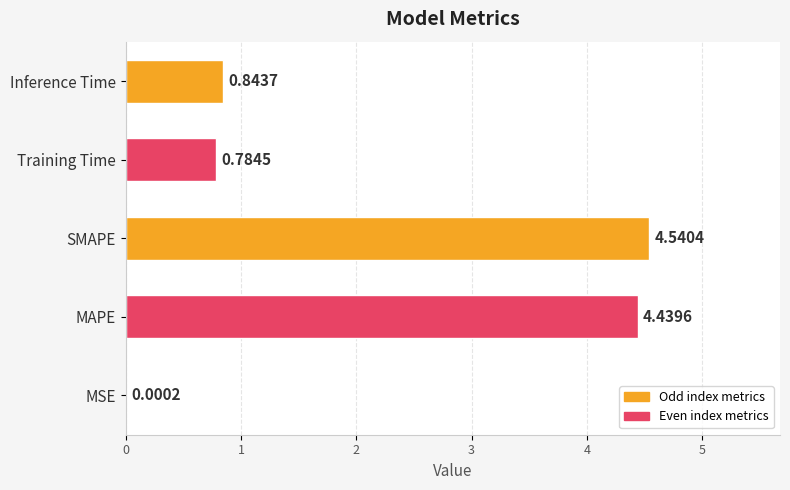

Which category has the highest value across all series?

SMAPE